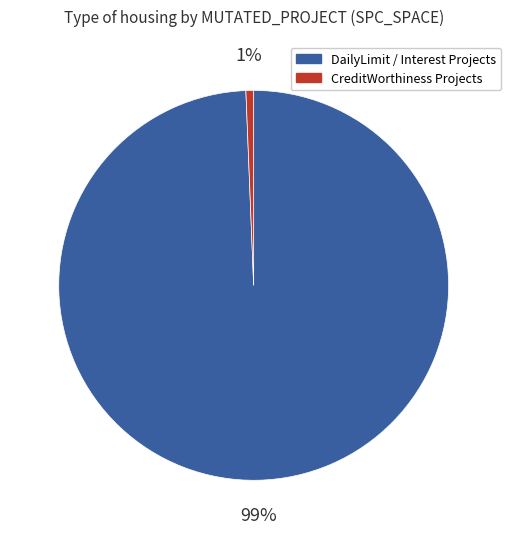

To the nearest percent, what is the average slice percentage?

50%